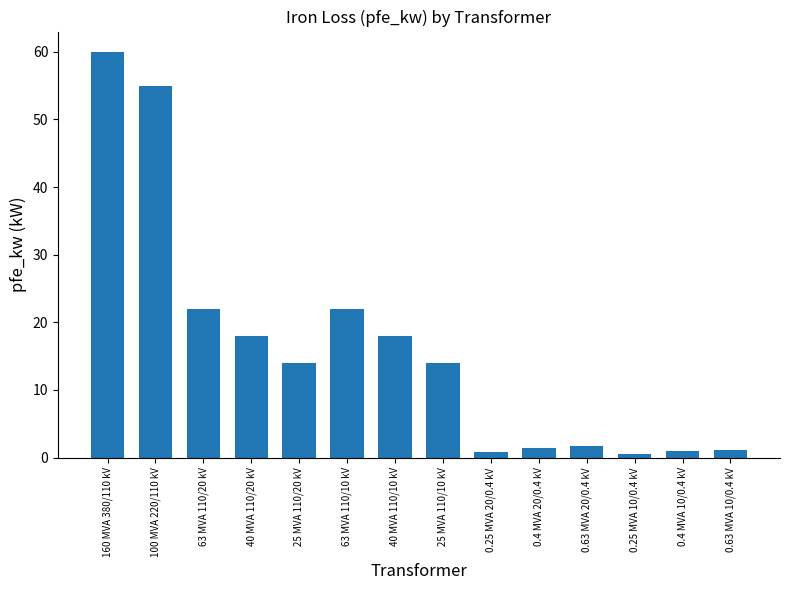

What is the sum of all values?

229.5